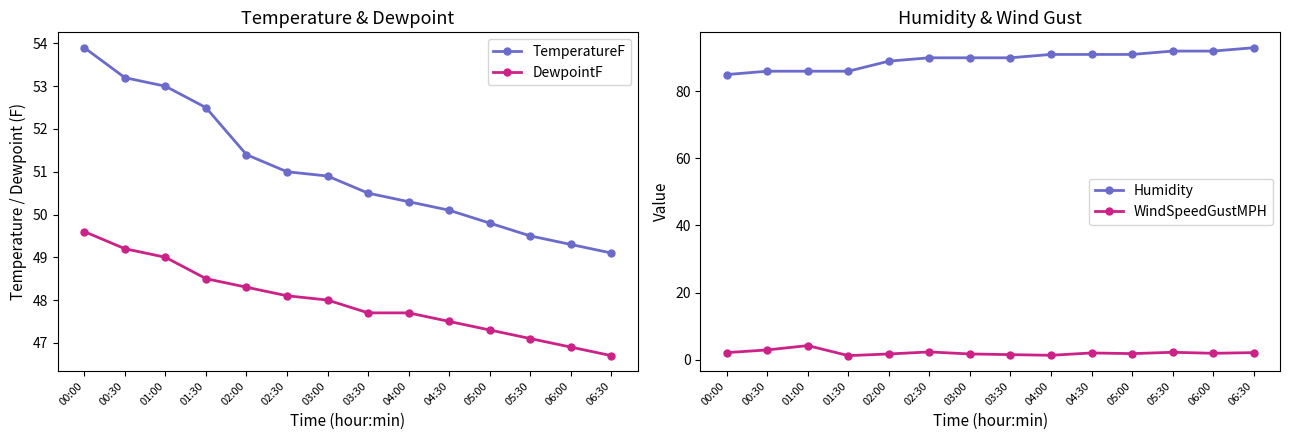

What are all the series names shown in the legend?

TemperatureF, DewpointF, Humidity, WindSpeedGustMPH